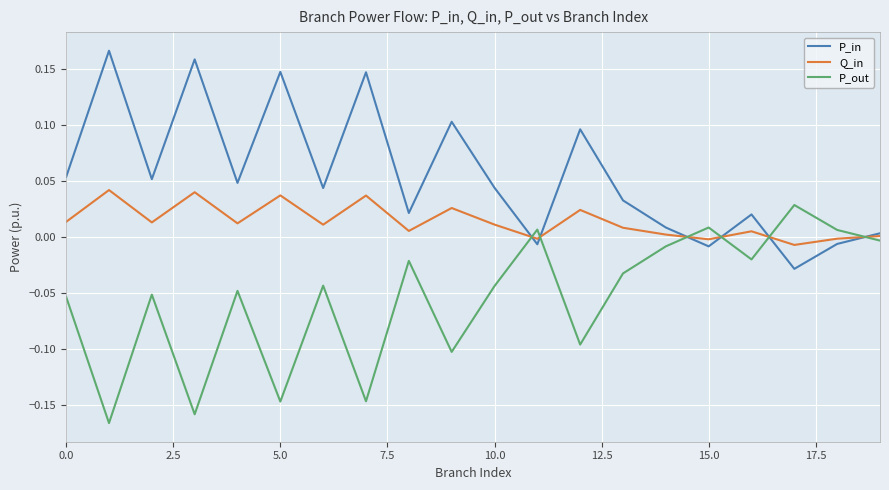

True or false: P_out and P_in cross at least once.

True